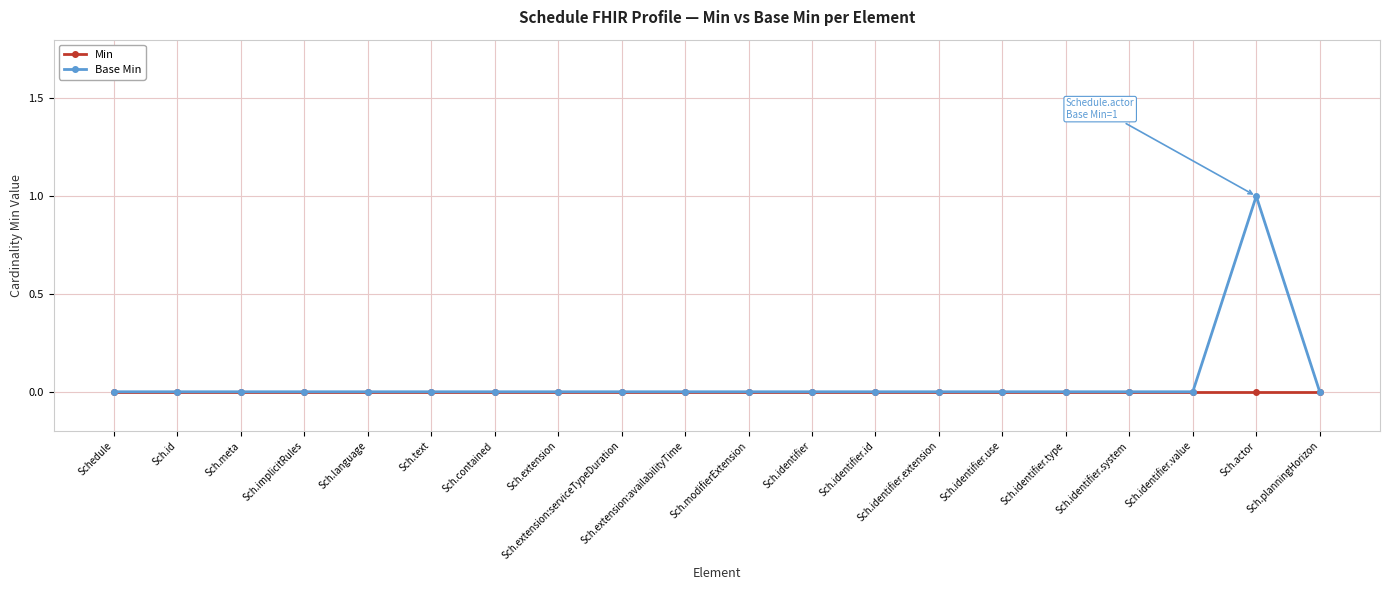

Count the number of categories in the chart.

20